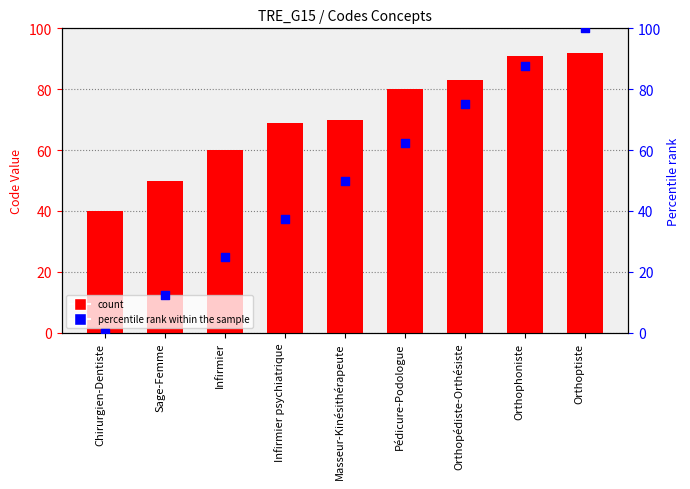

At how many categories does at least one series exceed 54?

7